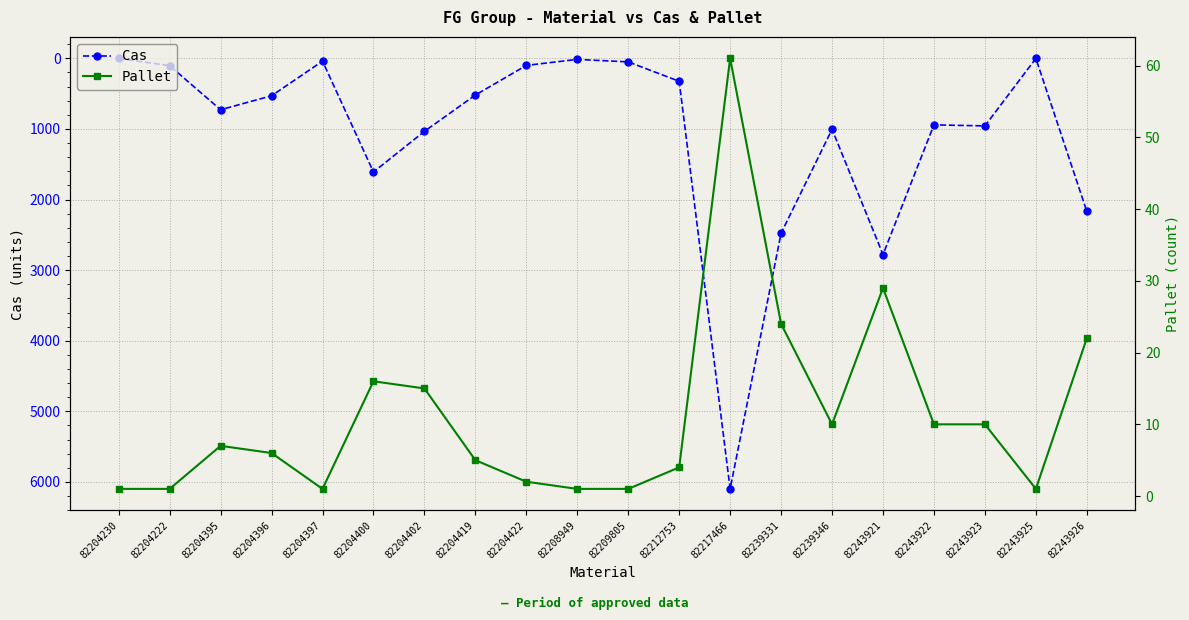

Where does the Pallet series first go above 7?

82204400